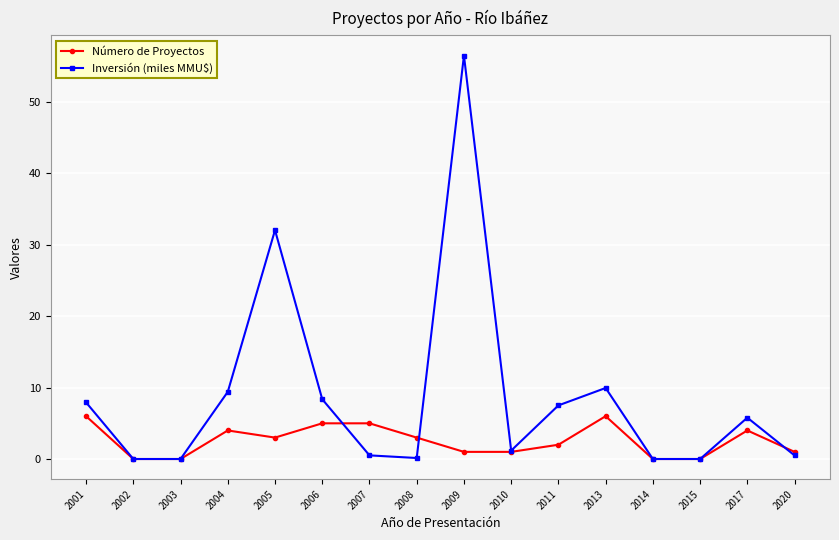

Is the value of Inversión (miles MMU$) at 2017 greater than the value of Número de Proyectos at 2002?

Yes